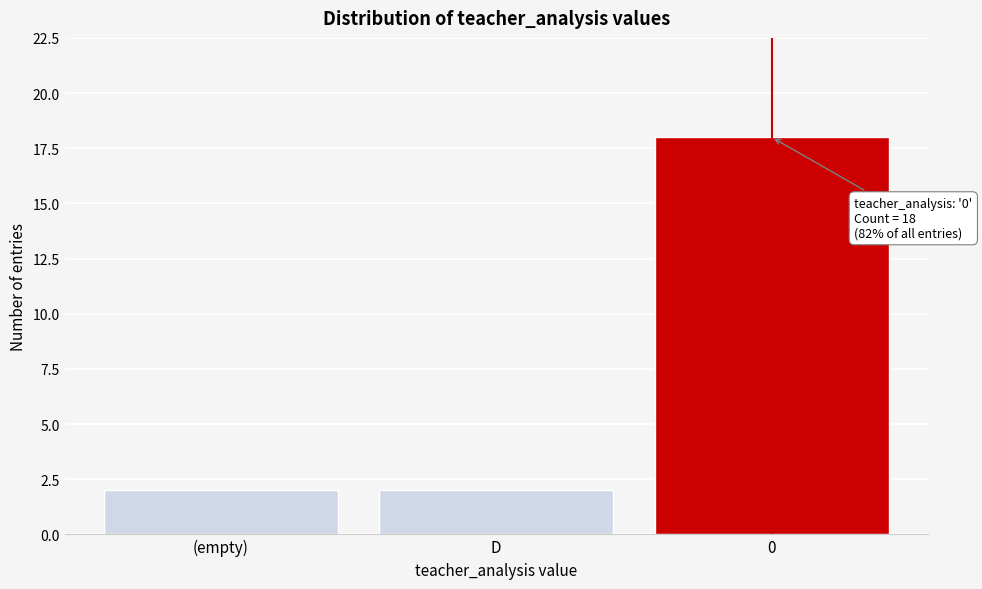

Reading right to left, extract all data points from this chart.

0=18	D=2	(empty)=2